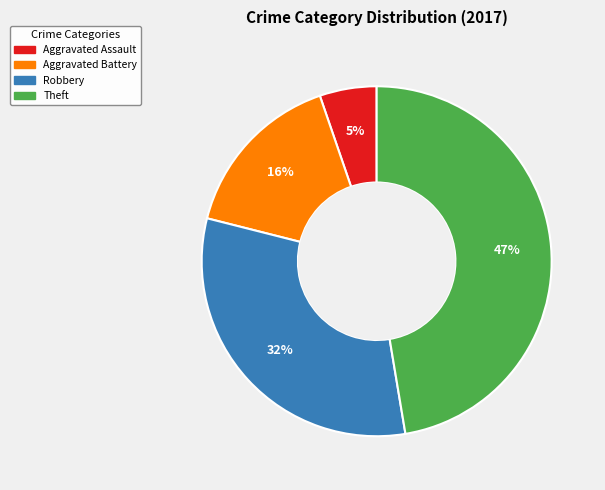

To the nearest percent, what is the difference between the largest and smallest slice percentages?

42%